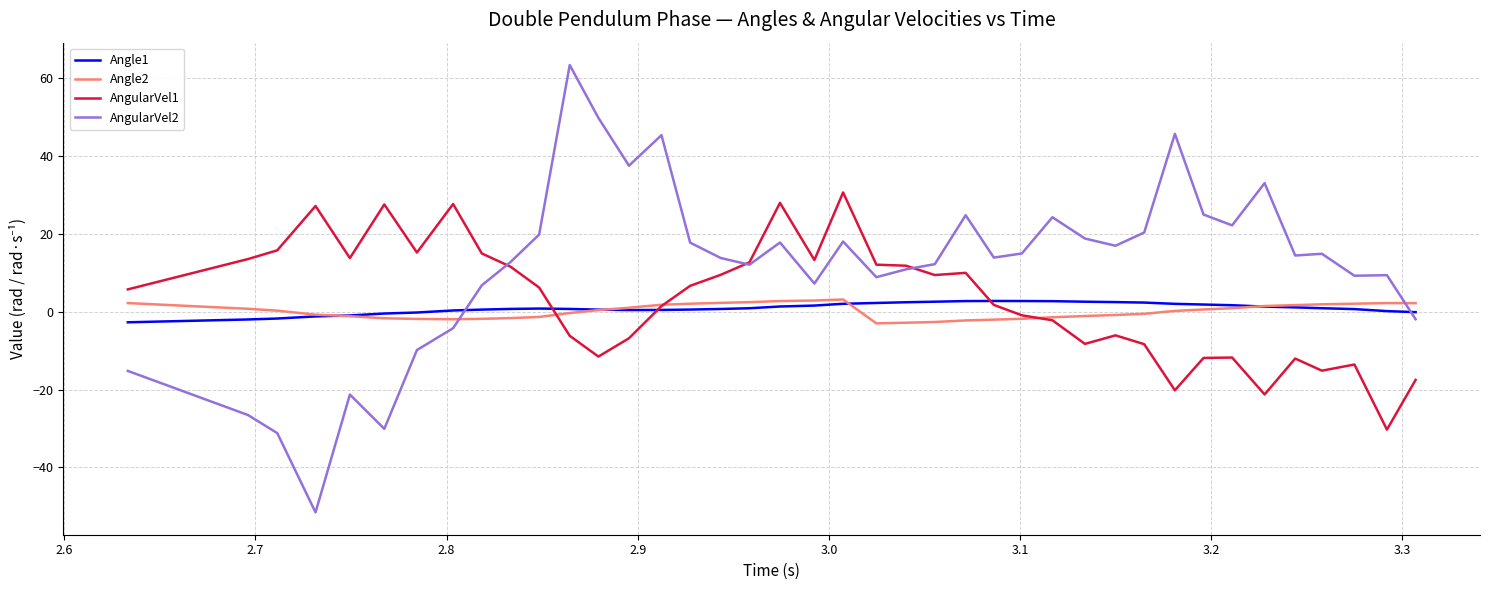

True or false: AngularVel2 and Angle1 intersect in this chart.

True